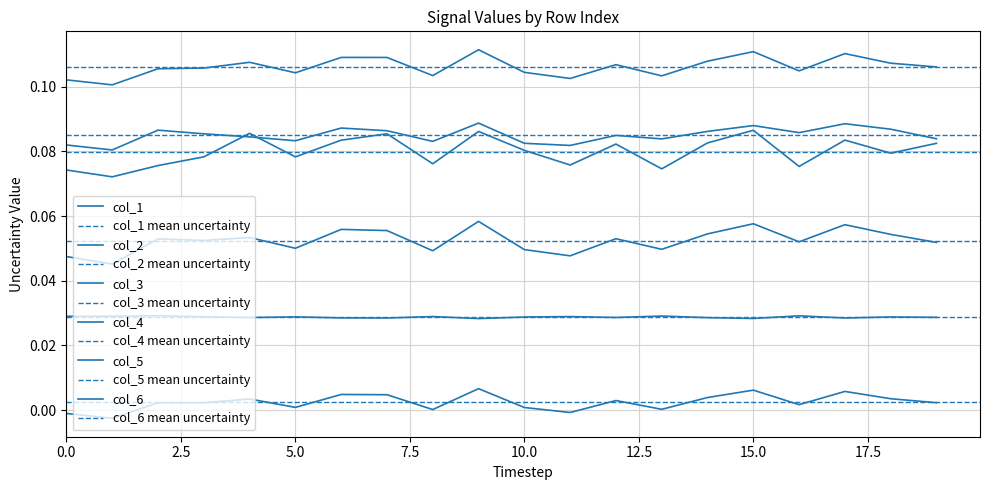

True or false: col_4 and col_2 intersect in this chart.

False